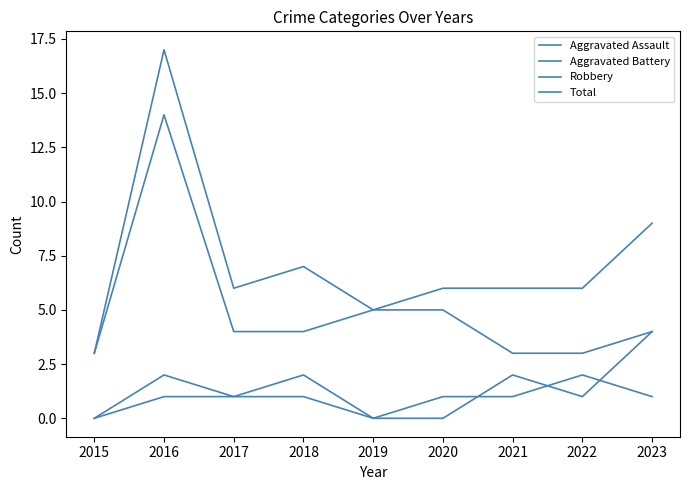

Does the chart have visible grid lines?

No